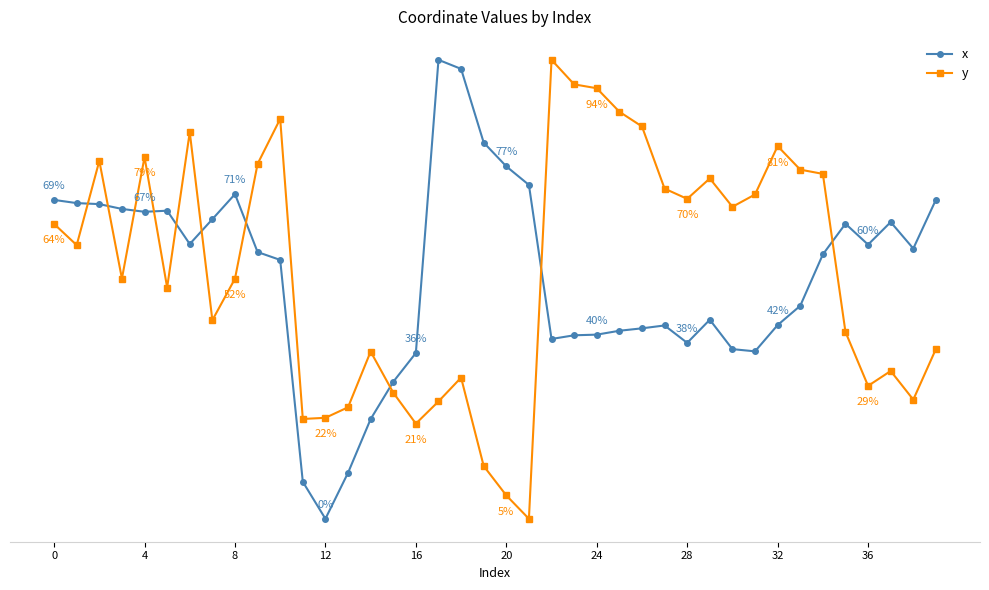

At which category does the chart reach its minimum across all series?

12